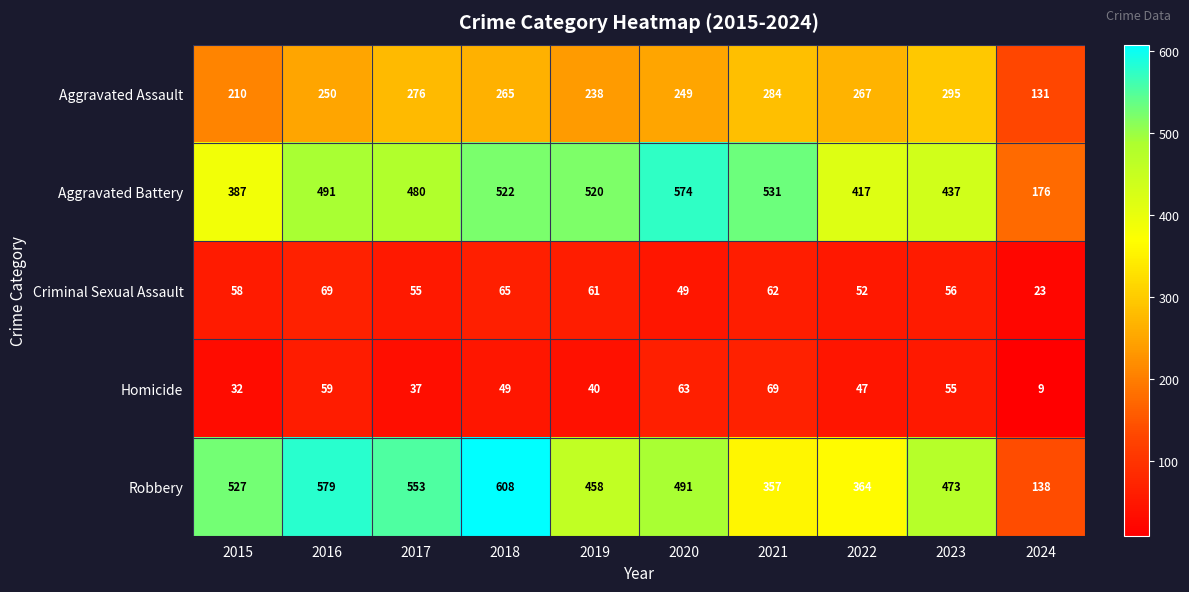

At which label does Robbery first exceed 491?

2015